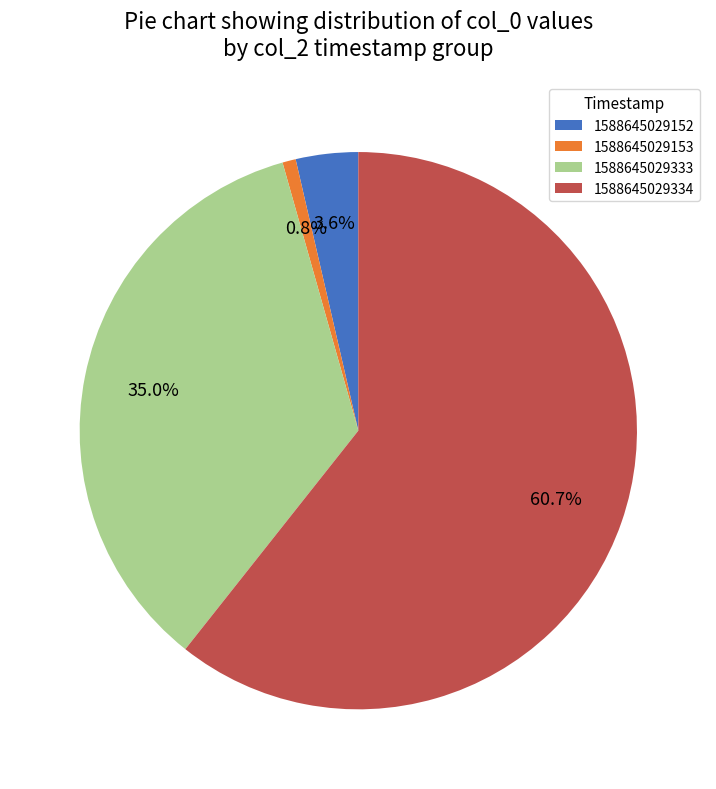

What is the total percentage of 1588645029334 and 1588645029333?

95.6%